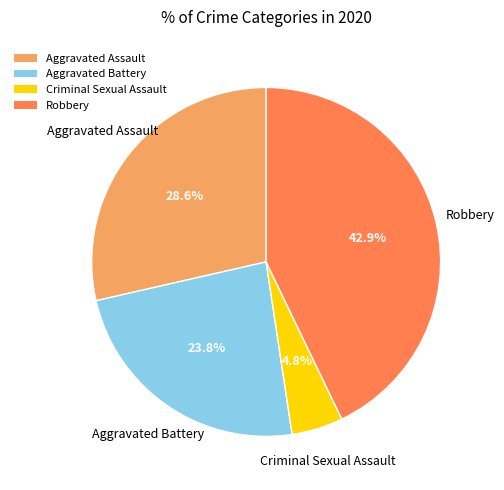

Rank the categories by value from highest to lowest.

Robbery, Aggravated Assault, Aggravated Battery, Criminal Sexual Assault